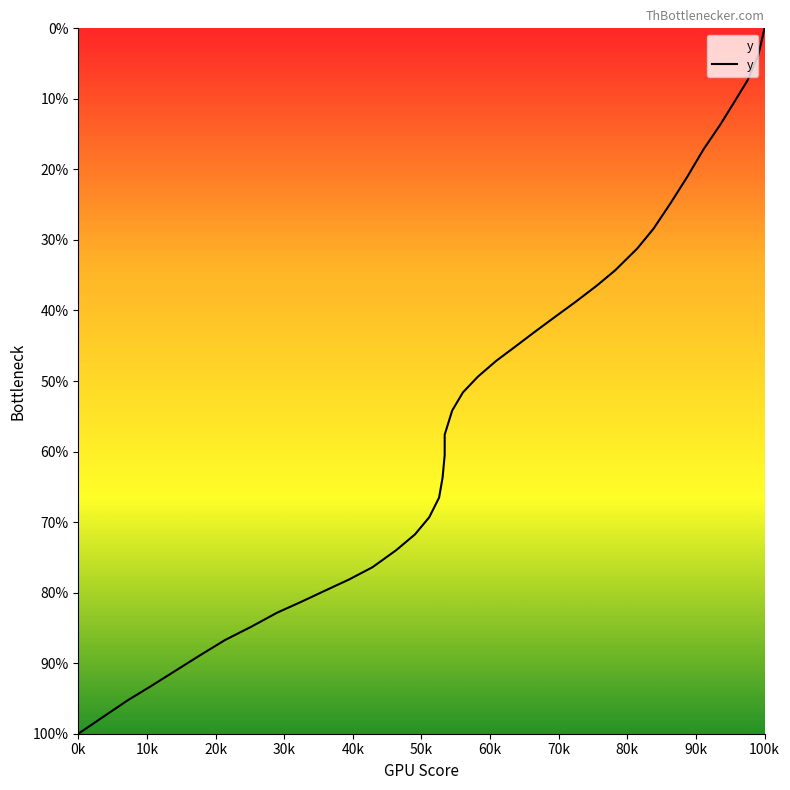

How many lines are shown in the chart?

1